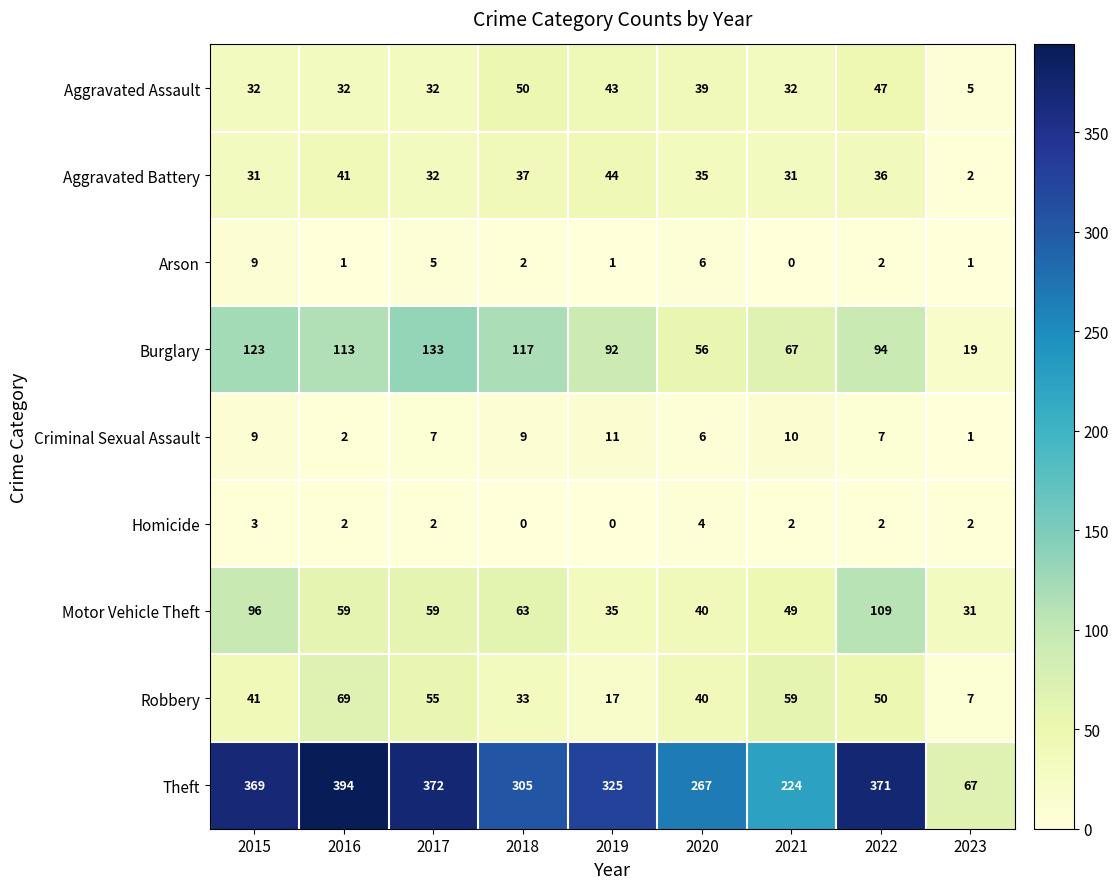

What is the spread (max minus min) of values at 2017?

370